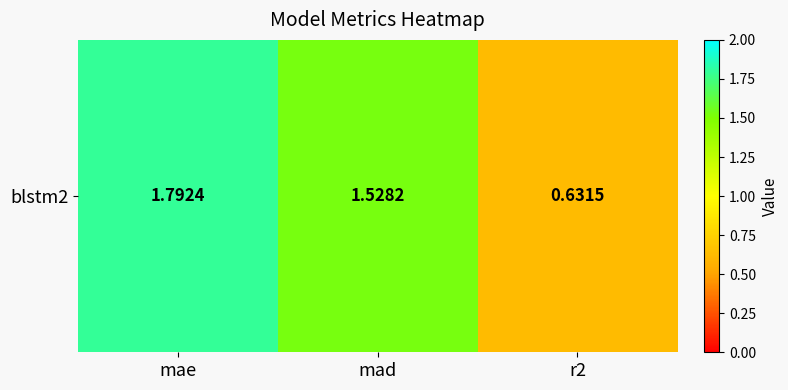

At which category does the chart reach its peak across all series?

mae